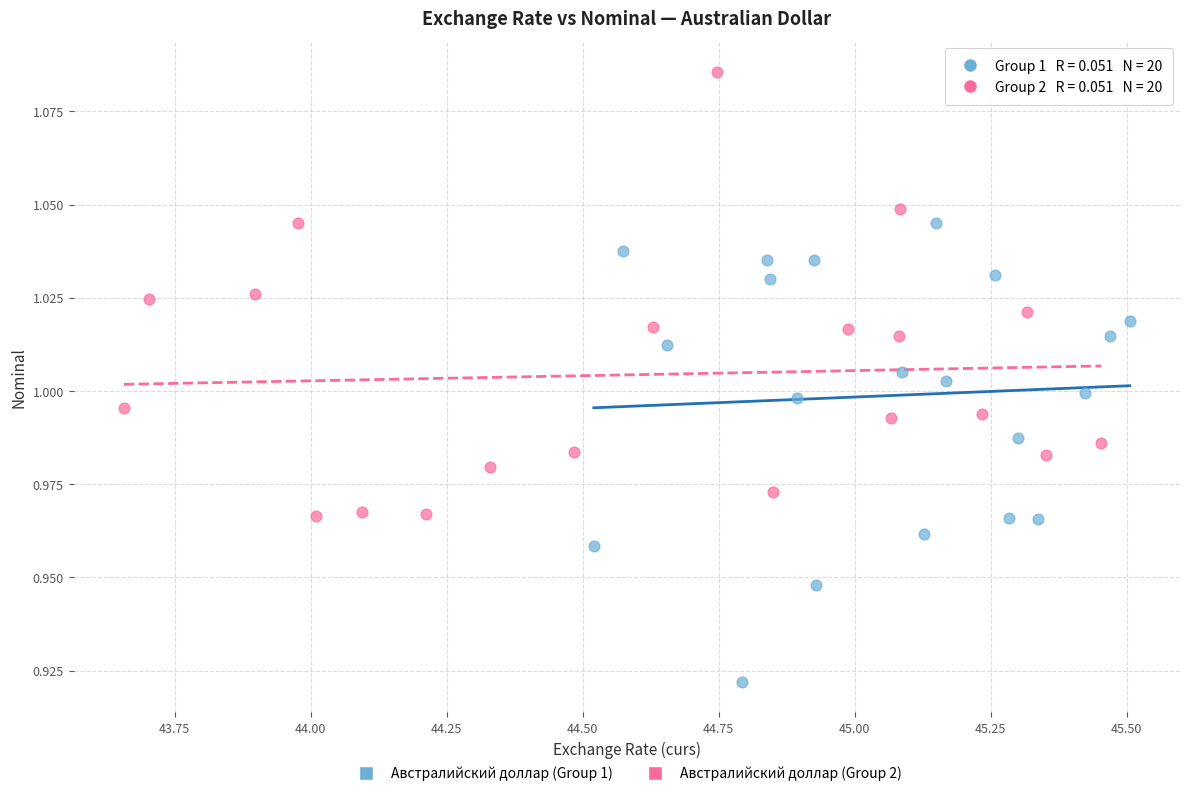

Which series reaches the minimum Y coordinate?

Австралийский доллар (Group 1)